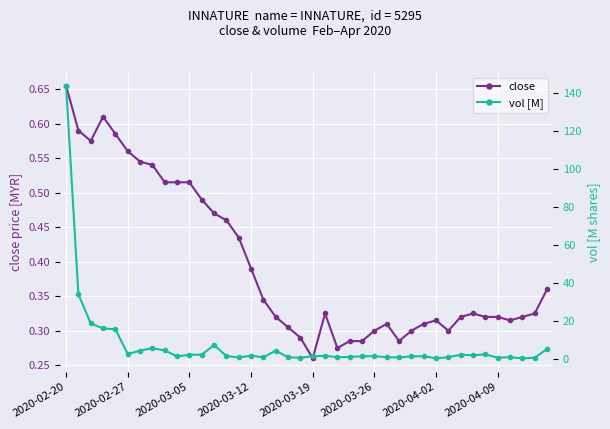

Which category has the lowest value in the close series?

2020-03-19